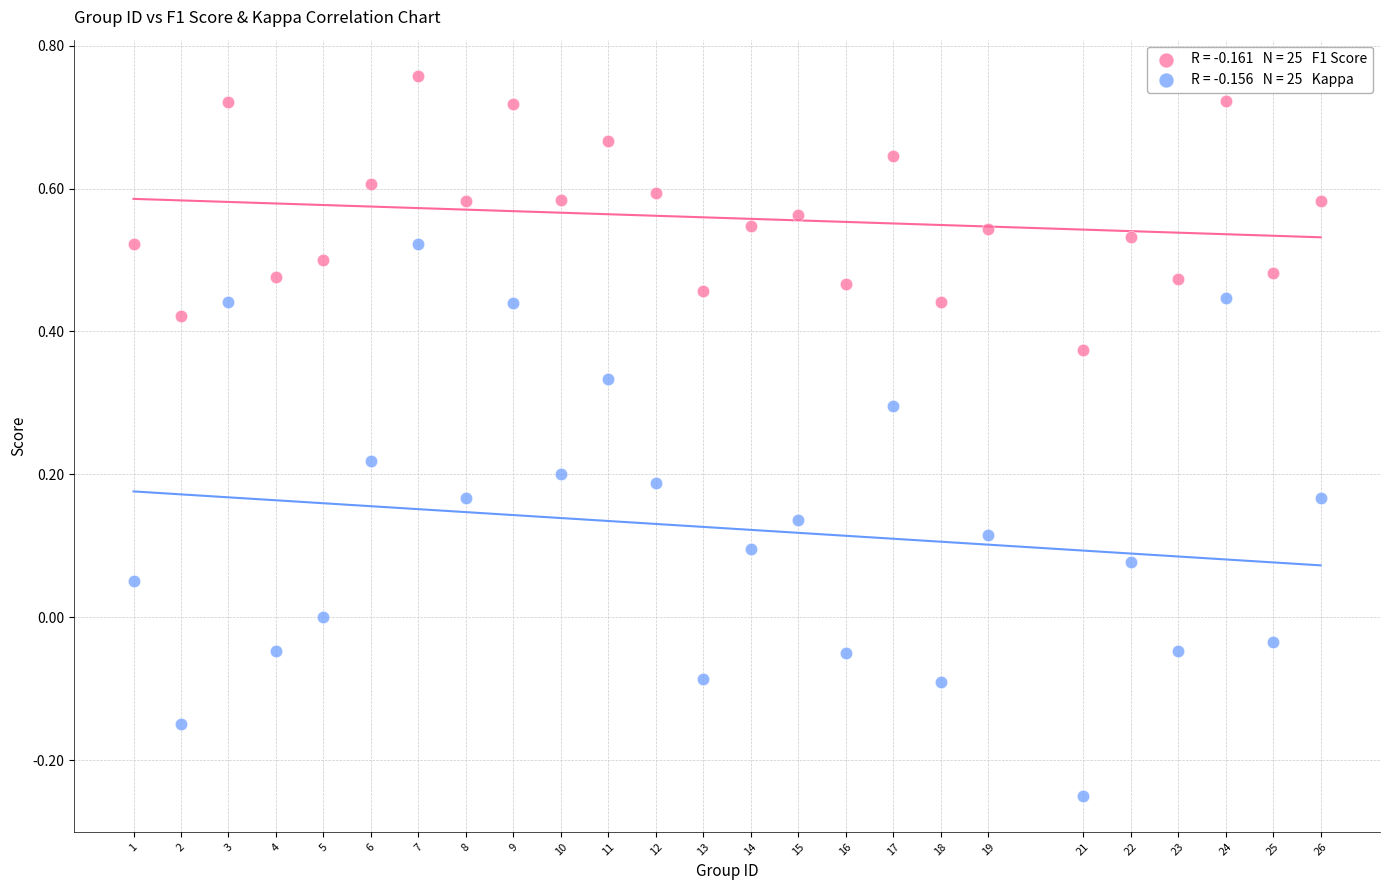

Across all data points, what is the range of Y values (max minus min)?

1.0